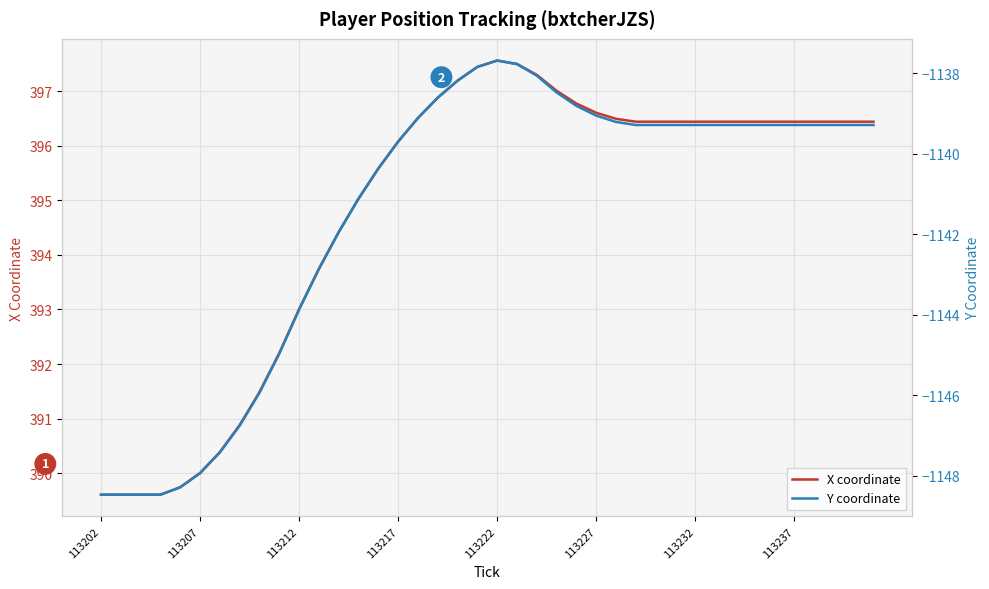

How many interior local peaks does the X coordinate series have?

1